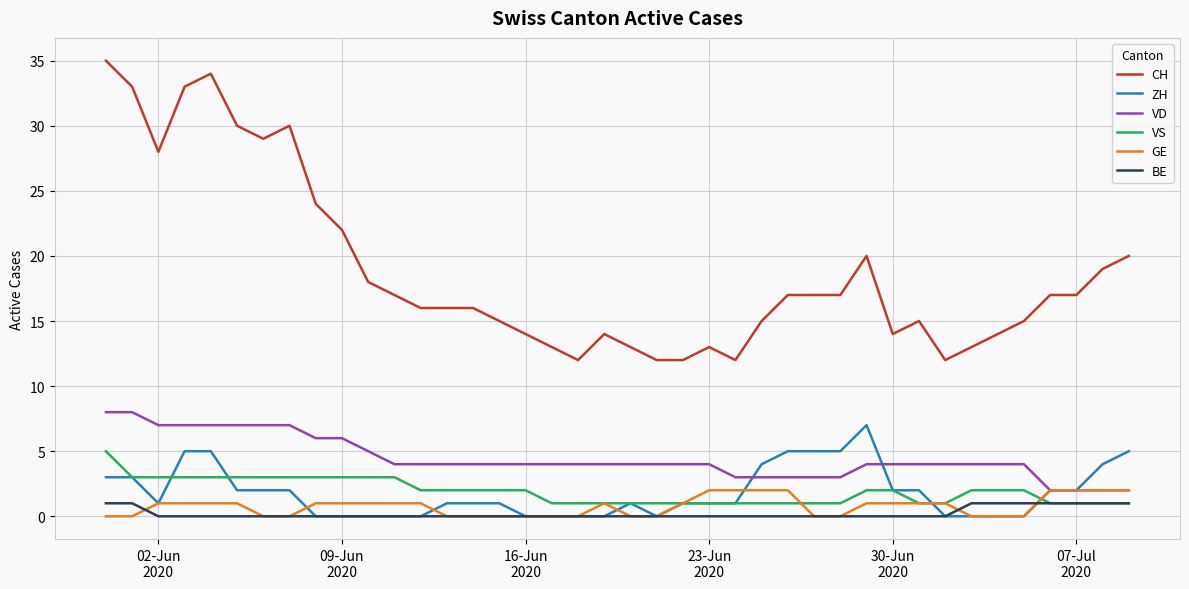

Which series has the largest total across all categories?

CH